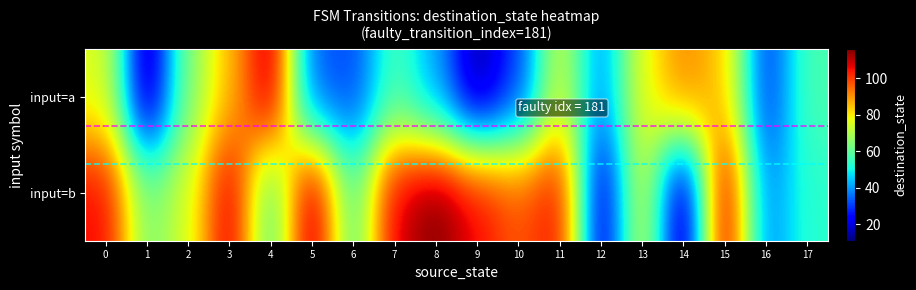

Reading left to right, what are all the values shown in this chart?

input=a: 0=76	1=12	2=64	3=85	4=113	5=33	6=31	7=57	8=41	9=13	10=30	11=75	12=38	13=77	14=92	15=84	16=28	17=57
input=b: 0=106	1=63	2=75	3=110	4=56	5=114	6=57	7=108	8=116	9=106	10=97	11=106	12=17	13=76	14=11	15=112	16=37	17=53